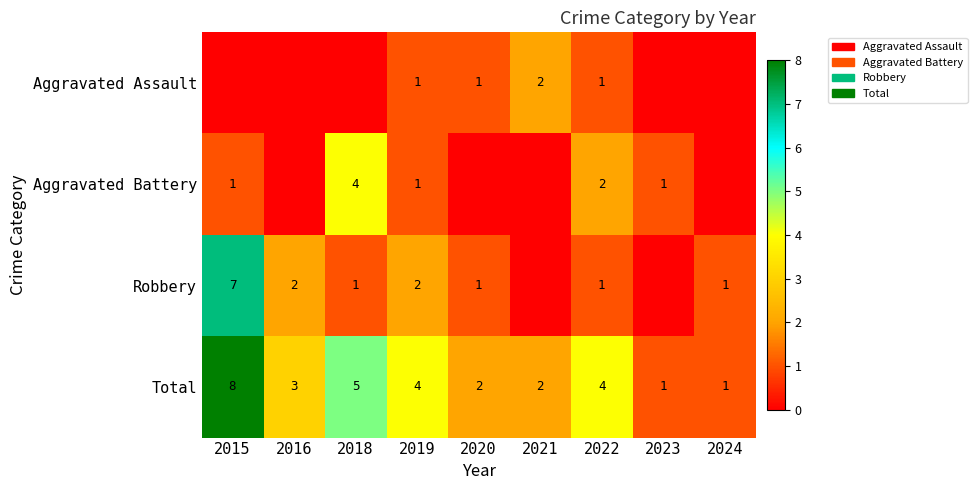

What is the approximate value of Total at 2016?

3